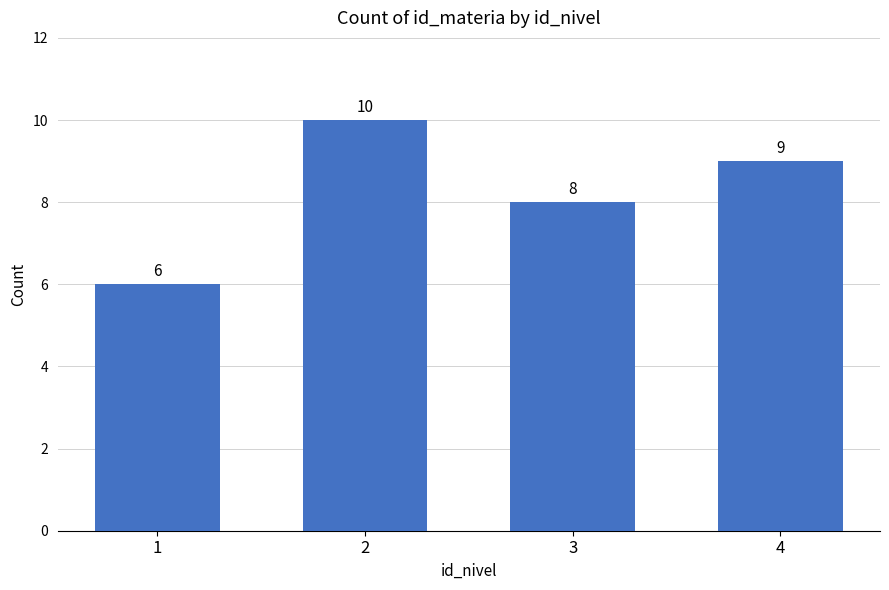

Between 1 and 3, which is larger?

3